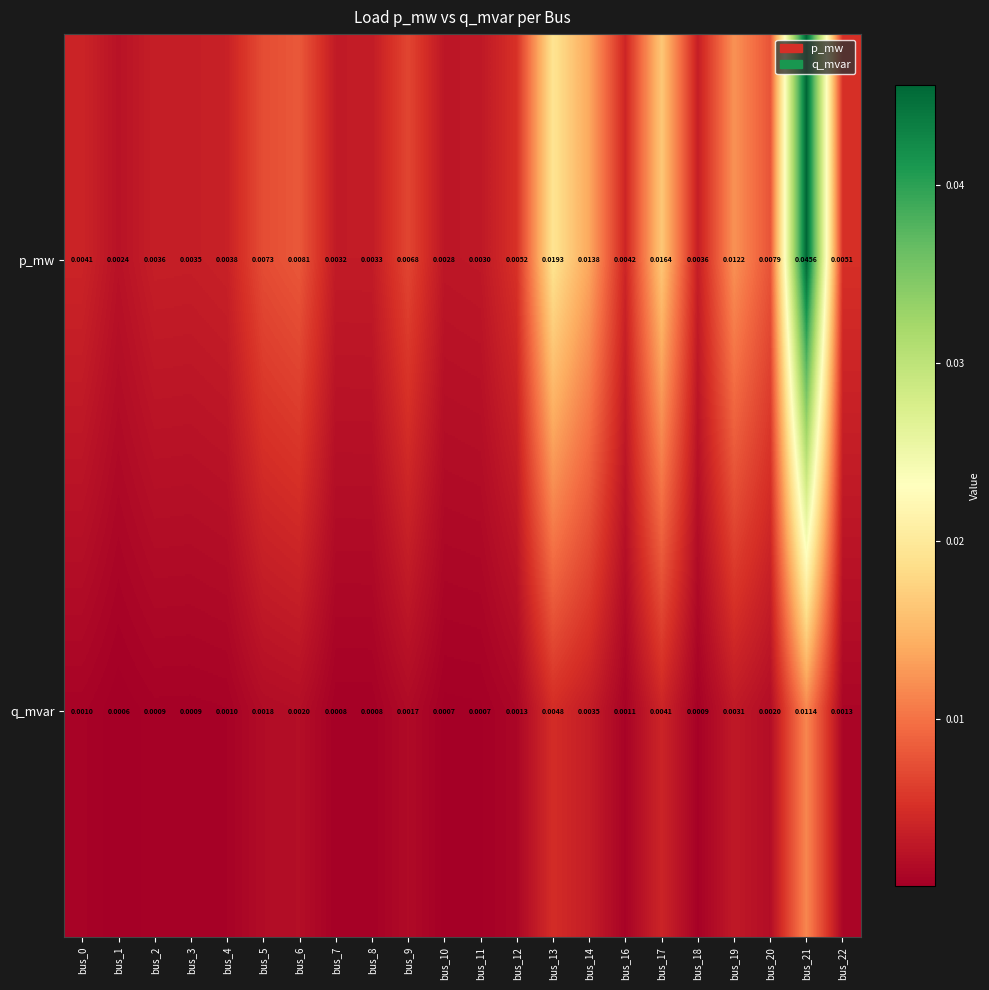

List the series in order of their overall mean, lowest first.

q_mvar, p_mw